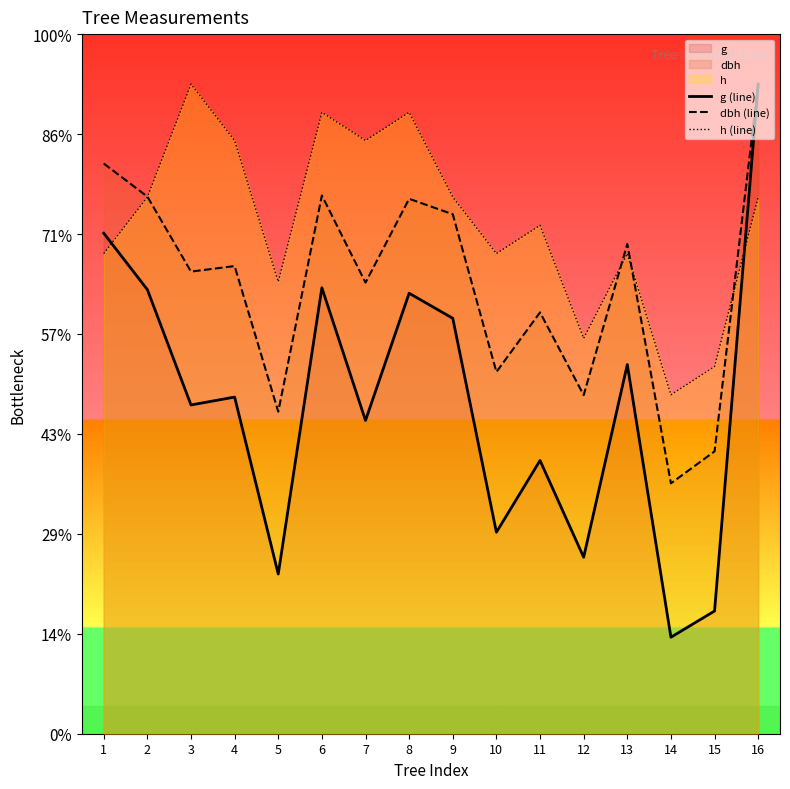

True or false: g (line) has a value of 328.9 at 3.

True